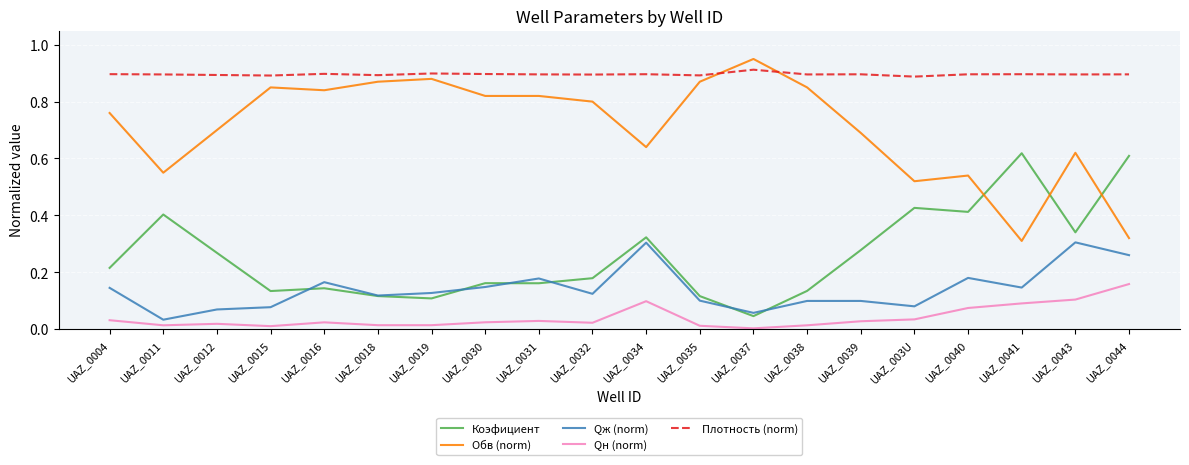

True or false: Qж (norm) has a value of 0.1 at UAZ_0040.

False